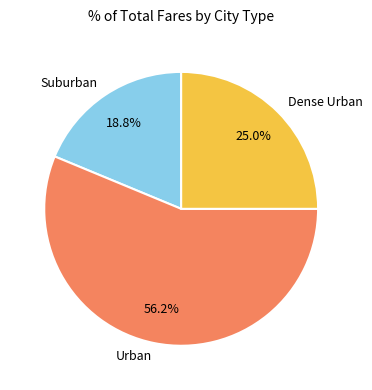

How many segments does this pie chart have?

3